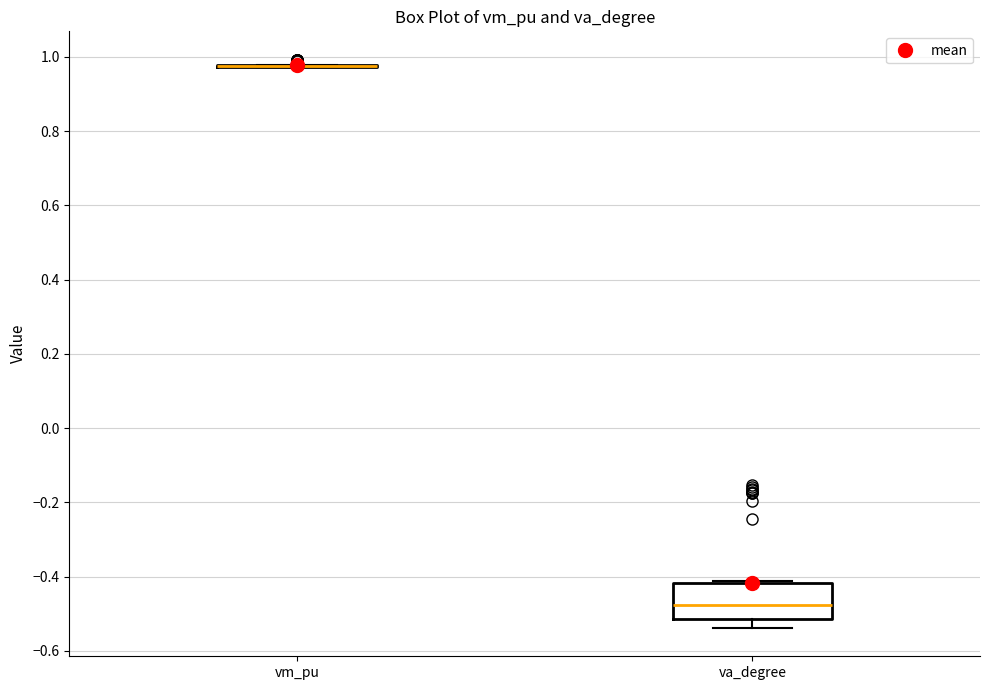

Reading left to right, transcribe this box plot: for each box, give where its median line is, the range the box spans, and where its two whiskers end, as read against the y-axis. The values are not printed on the chart, so give them approximately, as read against the axis.

vm_pu: box collapsed to a line at 0.98, whiskers 0.98 to 0.98
va_degree: median -0.48, box -0.52 to -0.42, whiskers -0.54 to -0.42 (just above the box's upper edge)